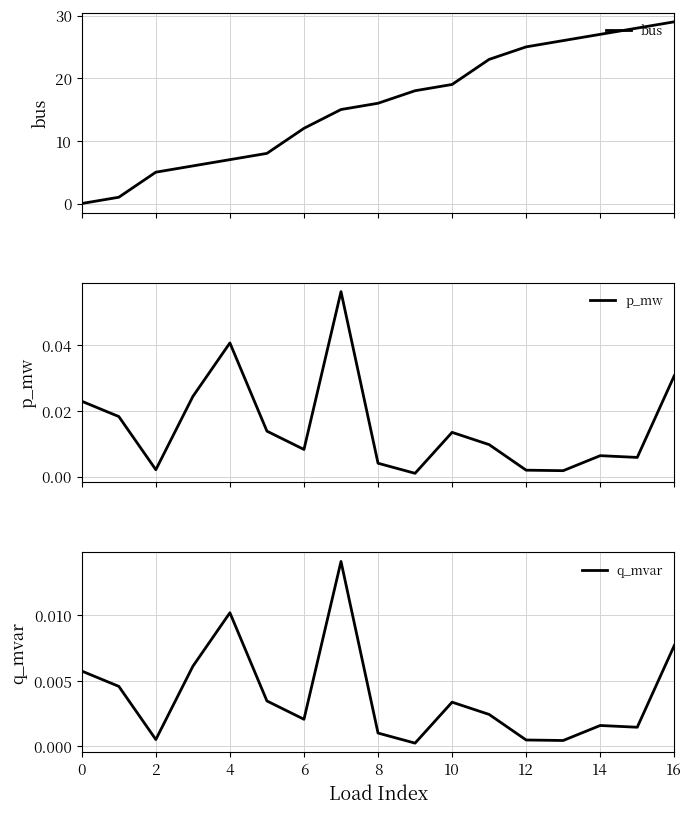

What is the highest value of the bus series?

29